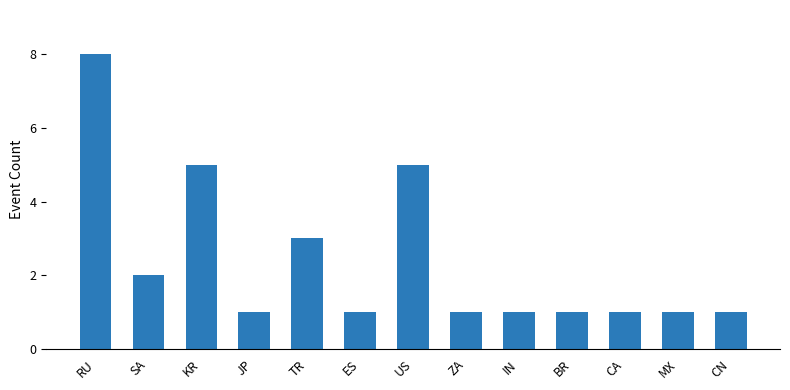

How many values are between 1 and 3?

10